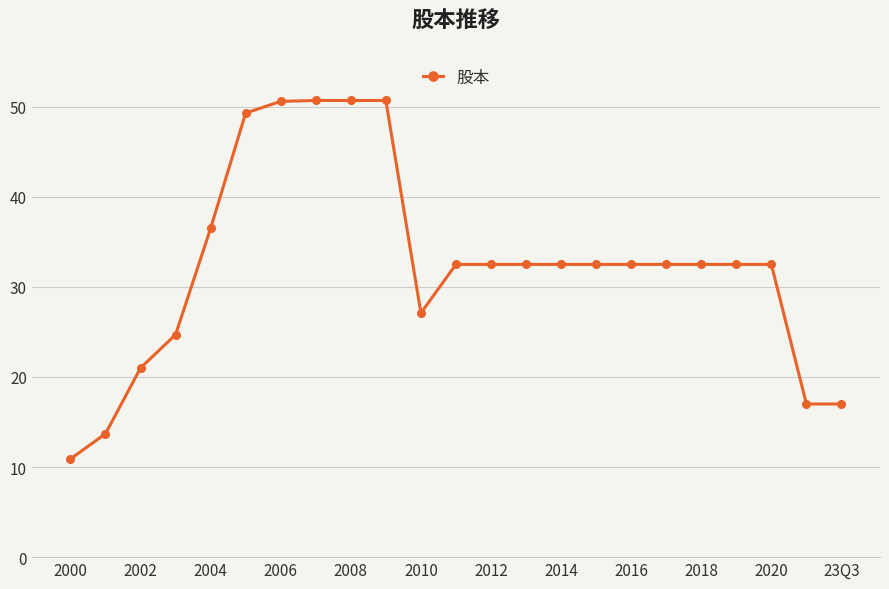

How many lines are shown in the chart?

1